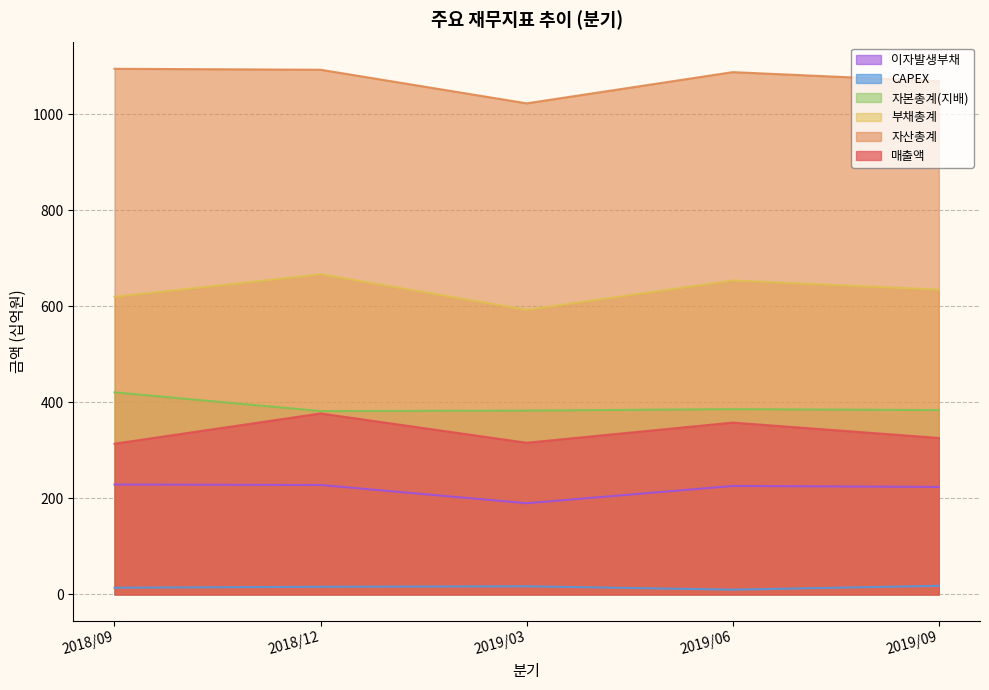

Which category has the lowest value in the 부채총계 series?

2019/03